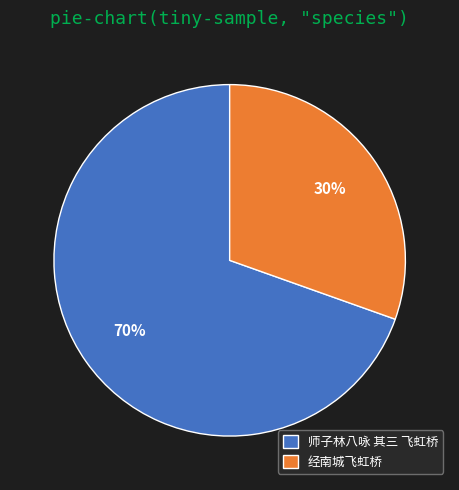

How many segments does this pie chart have?

2